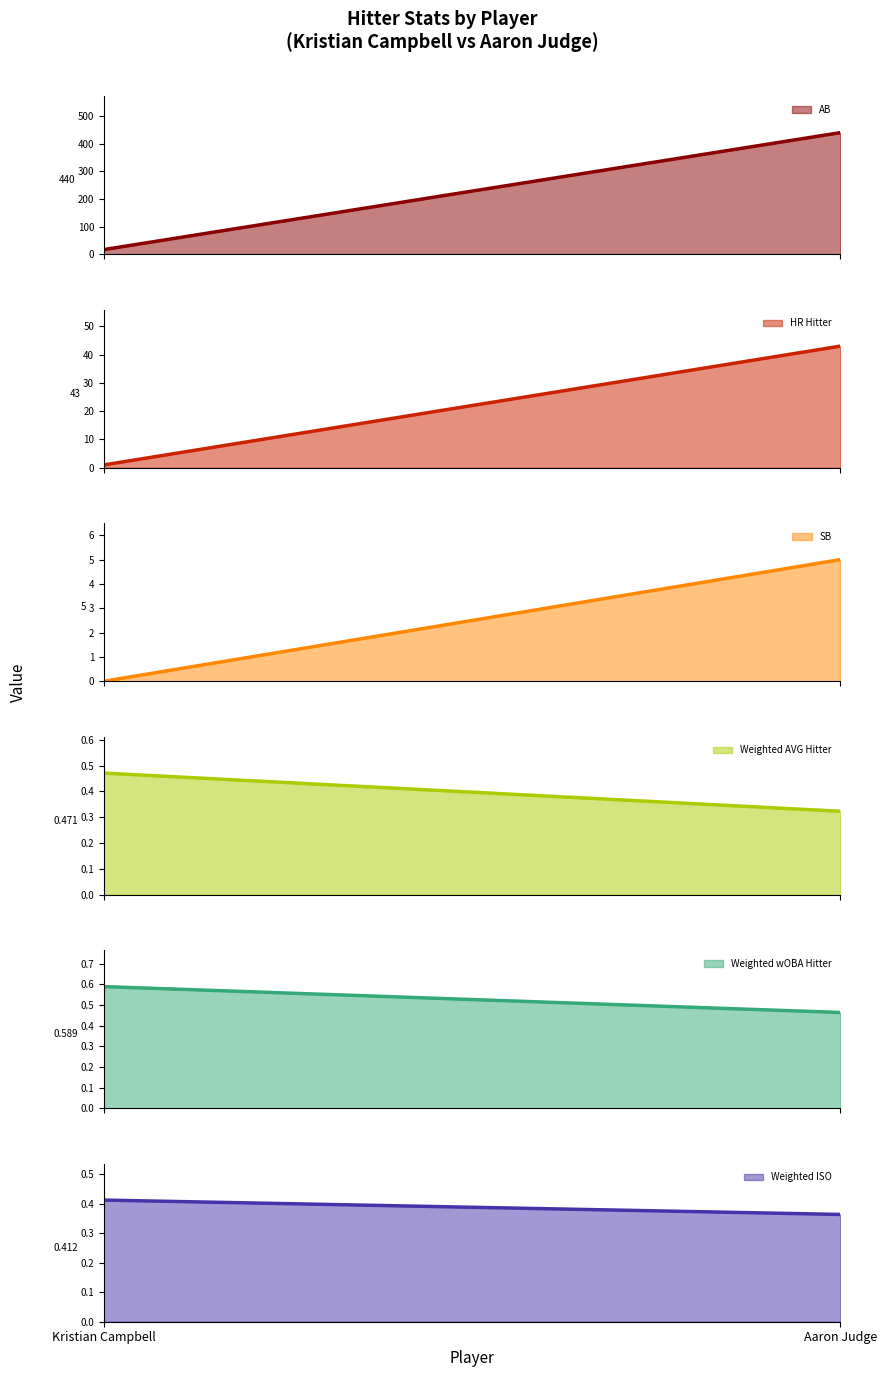

What is the highest value of the AB series?

440.0